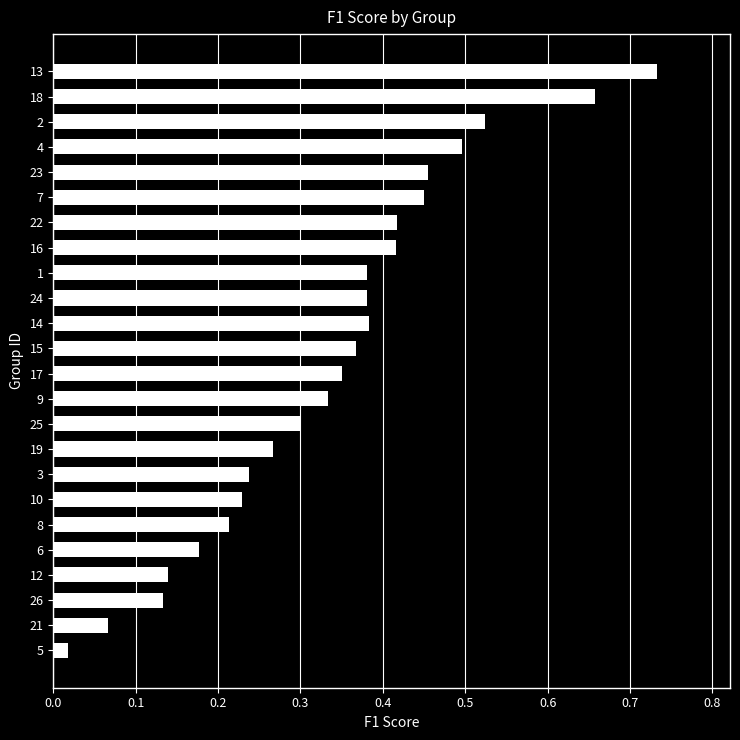

What is the sum of all values?

8.1